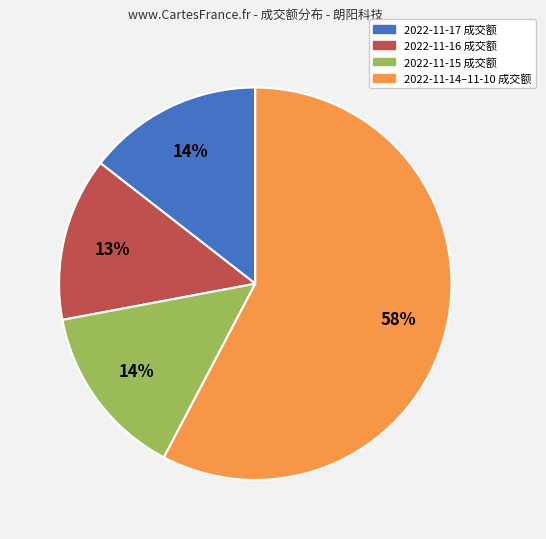

To the nearest percent, what is the average slice percentage?

25%